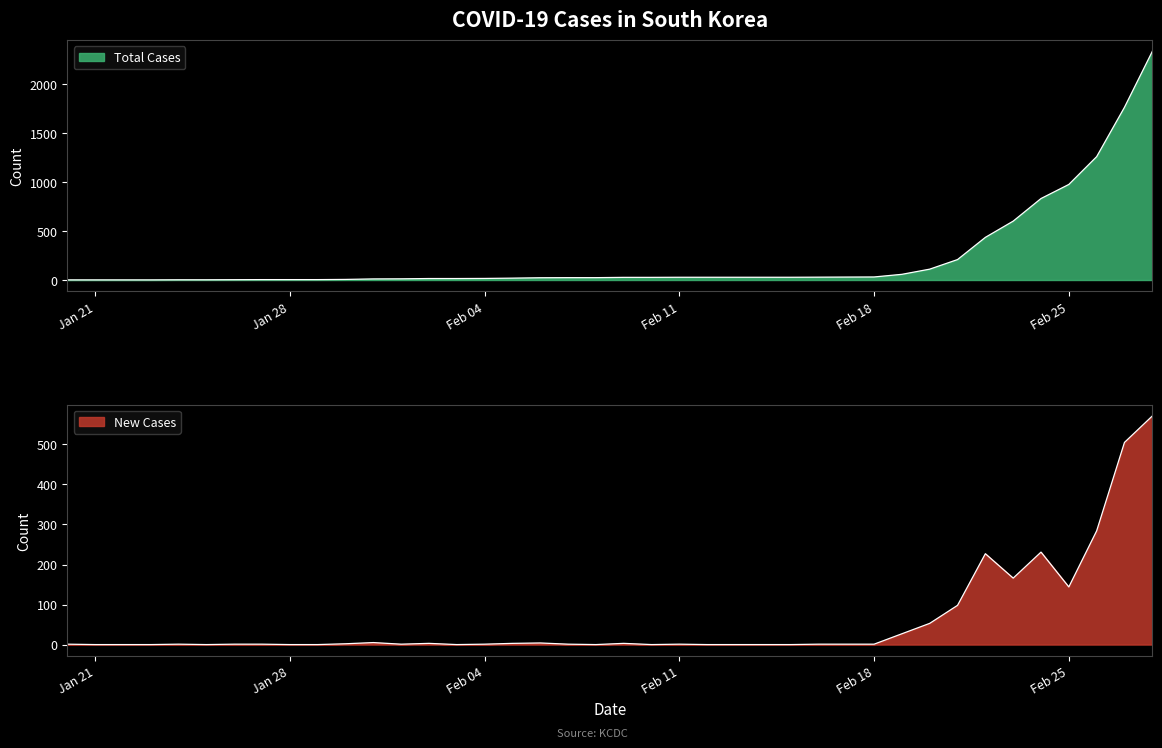

How many lines are shown in the chart?

2